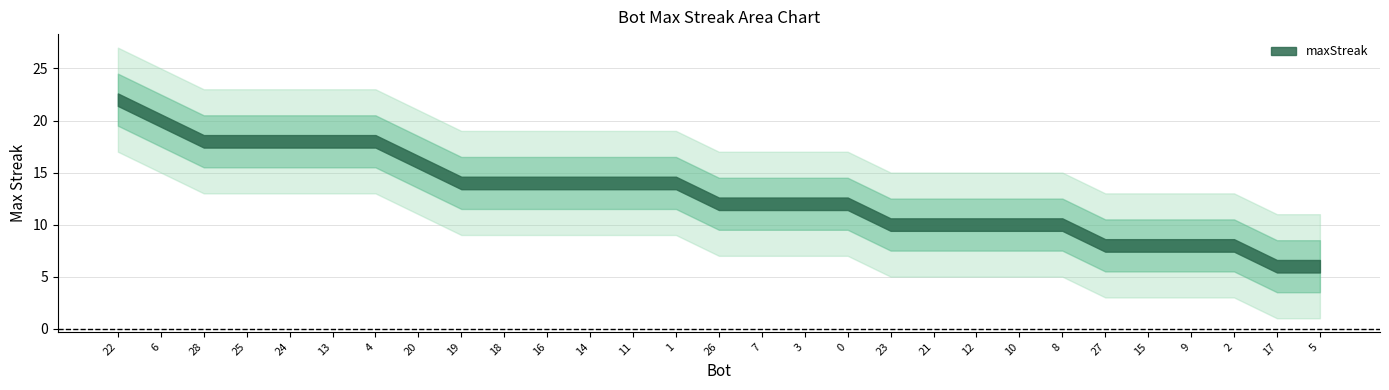

How many values are between 10 and 16?

16